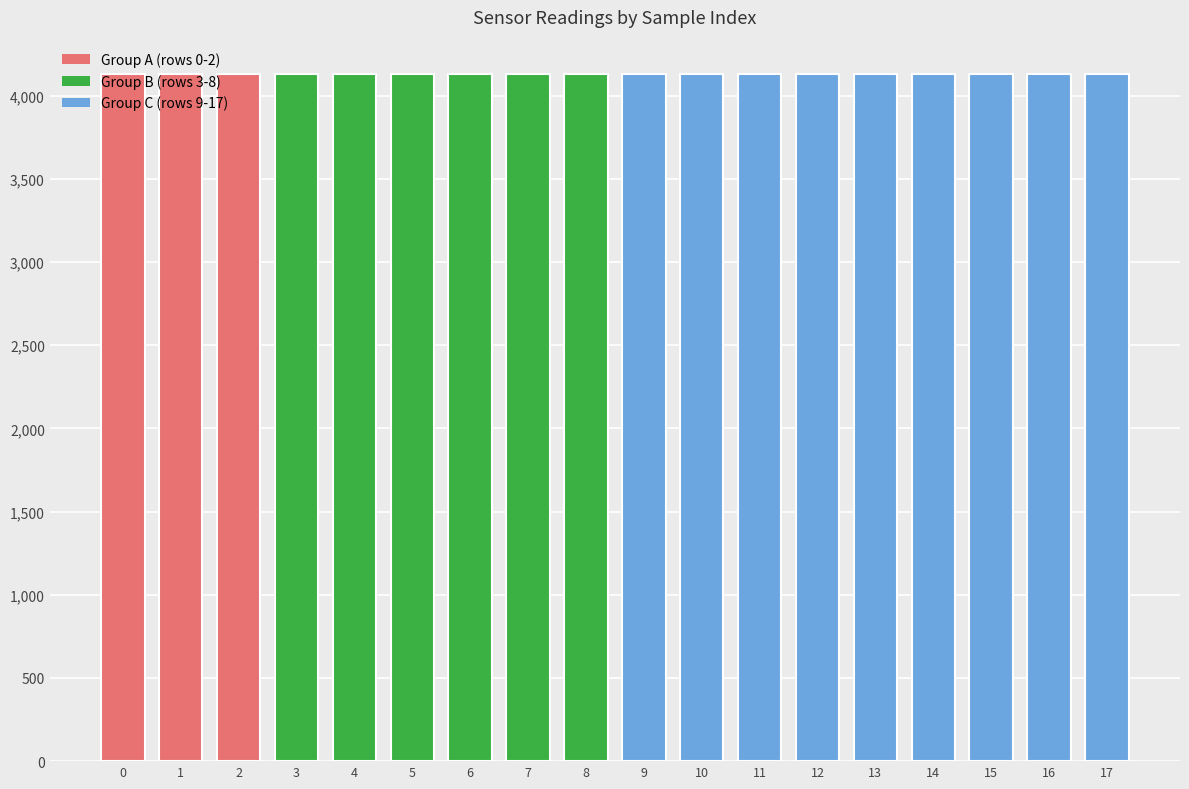

At which category does the chart reach its minimum across all series?

14